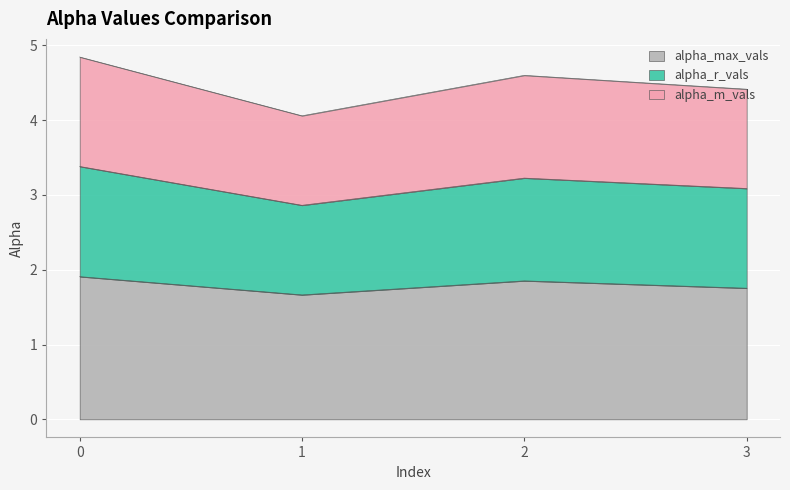

The value of alpha_max_vals at 1 is 3.0. True or false?

False